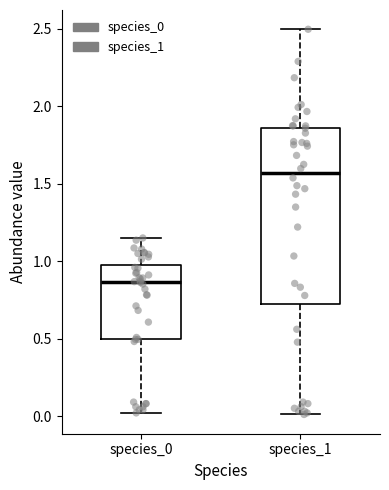

Which box's median line is the highest?

species_1